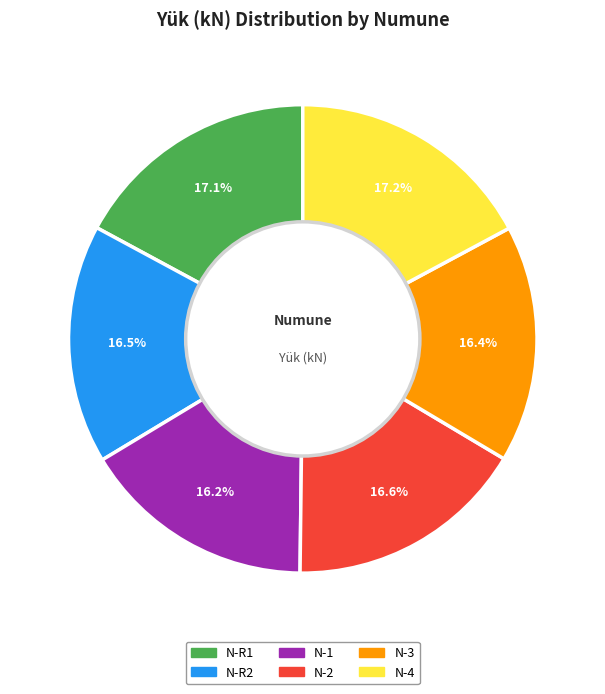

To the nearest percent, what portion does N-2 represent?

17%